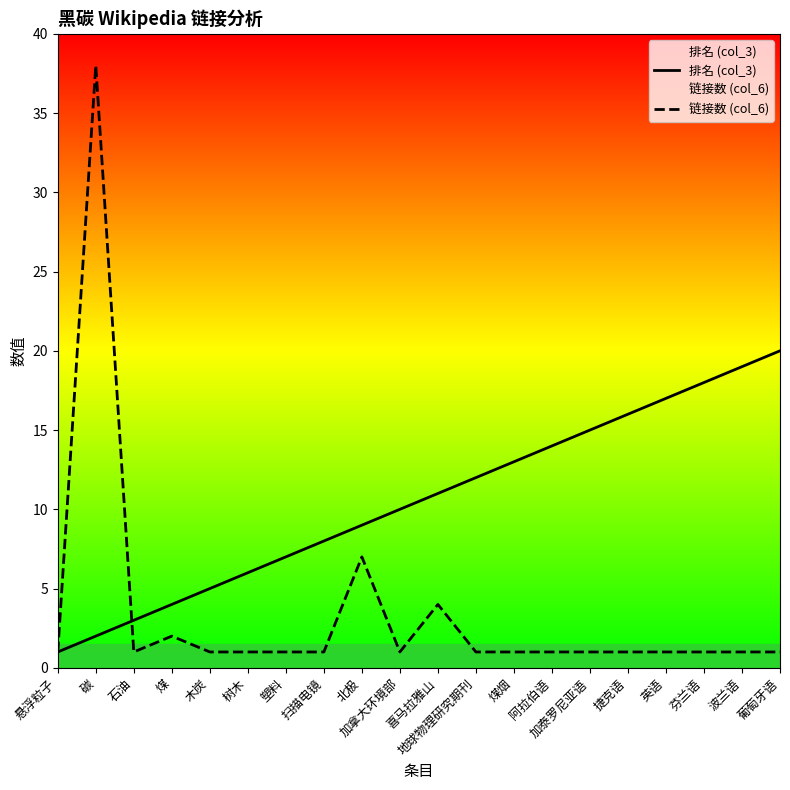

Between 喜马拉雅山 and 煤烟, which is larger?

煤烟